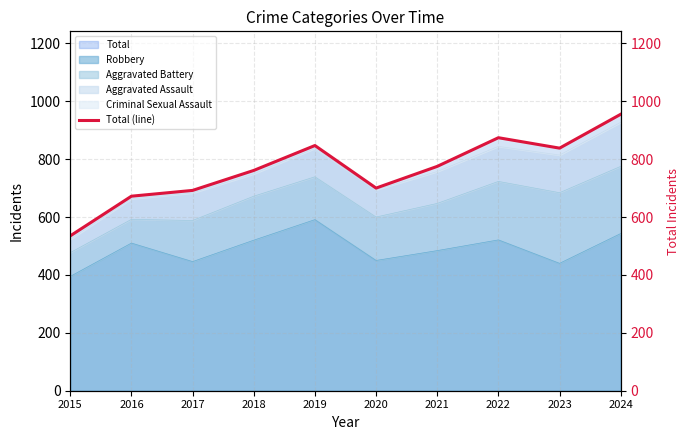

What is the minimum value shown in the chart?

535